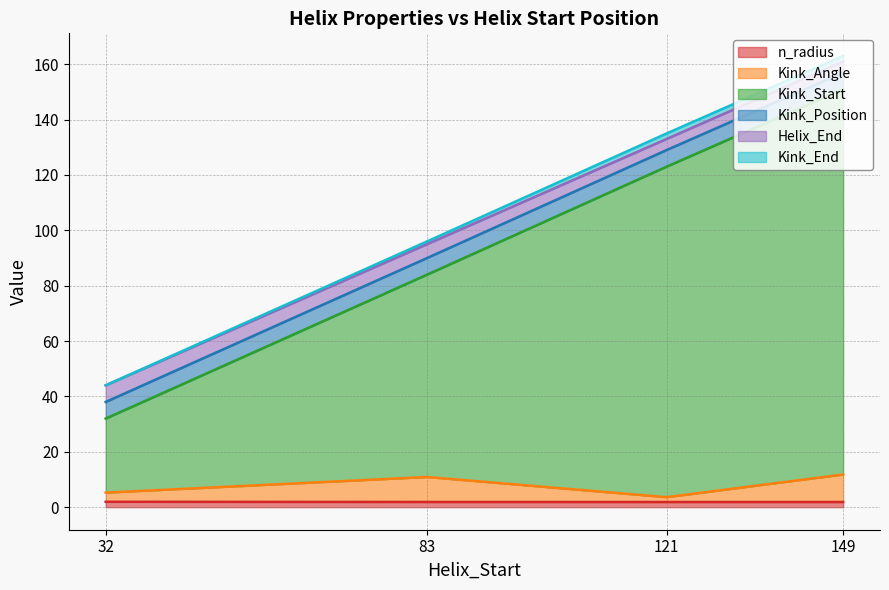

Count the number of data series in this chart.

6